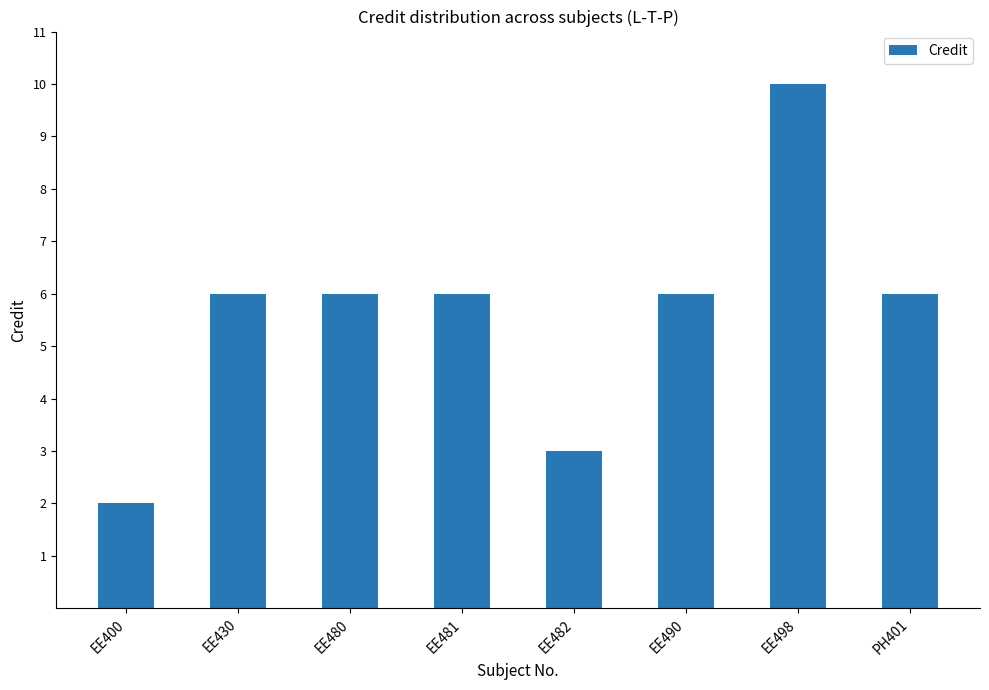

The value at EE430 is 9. True or false?

False